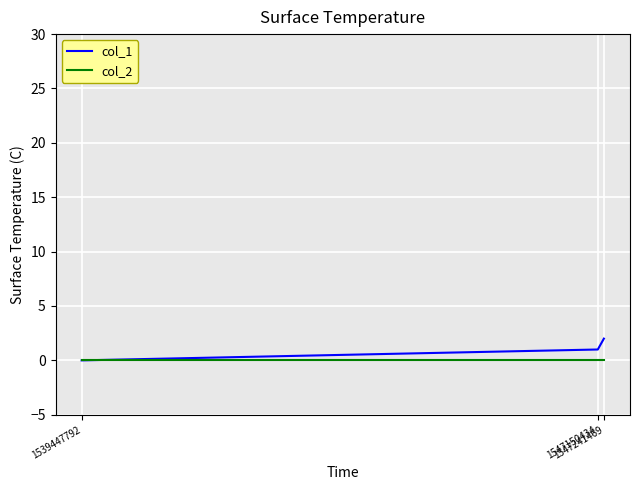

What is the total value across all series at 1547150434?

1